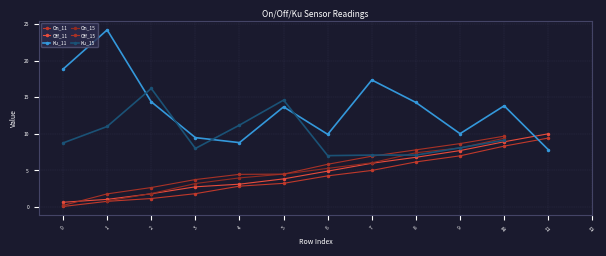

What are all the series names shown in the legend?

On_11, Off_11, Ku_11, On_15, Off_15, Ku_15